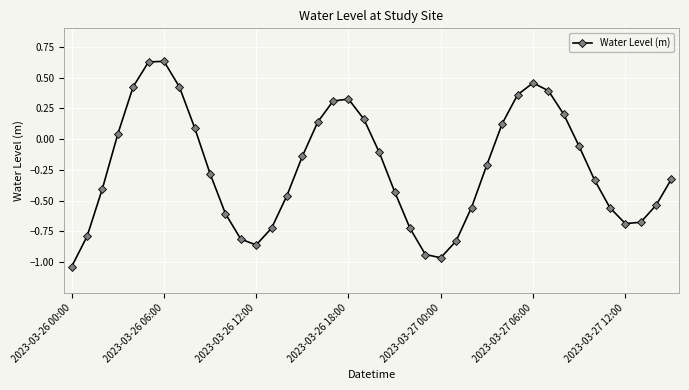

How many distinct data groups are displayed?

1